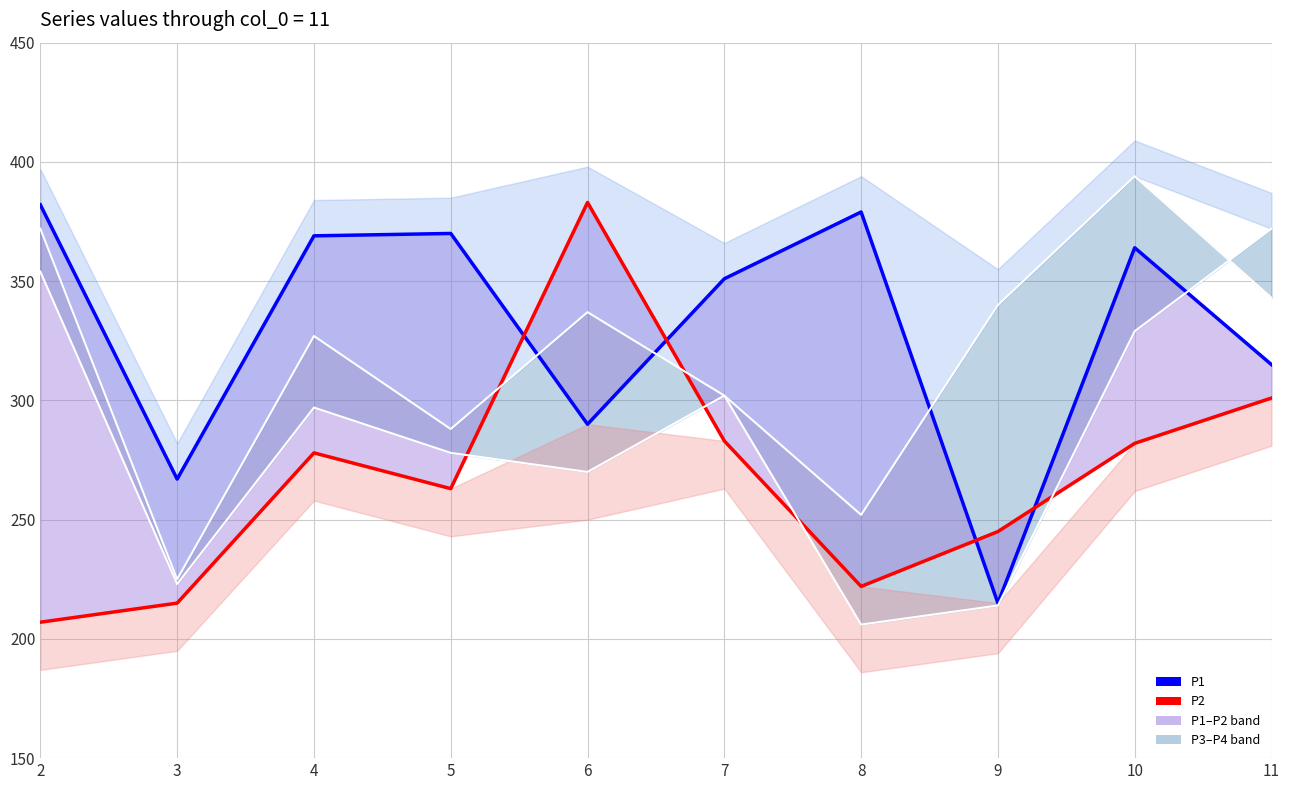

True or false: P4 and P1 cross at least once.

True